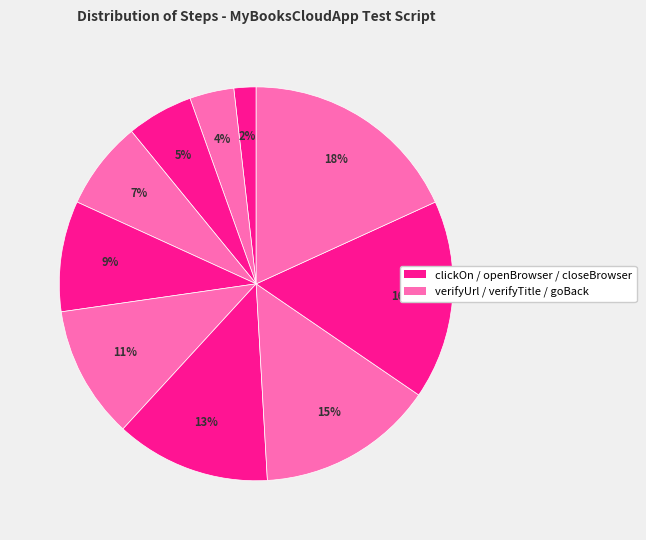

How many slices are in this pie chart?

10